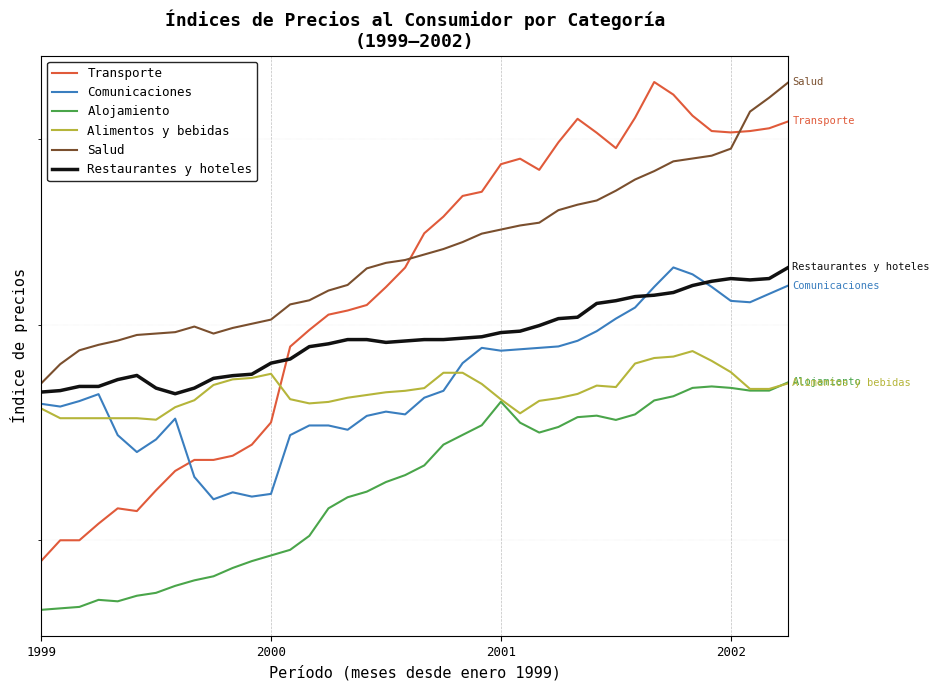

Rank the series by their maximum value, from lowest to highest.

Alojamiento, Alimentos y bebidas, Comunicaciones, Restaurantes y hoteles, Salud, Transporte